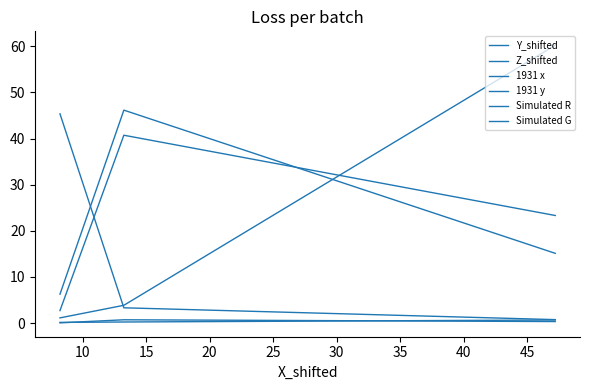

At how many categories does at least one series exceed 27?

3